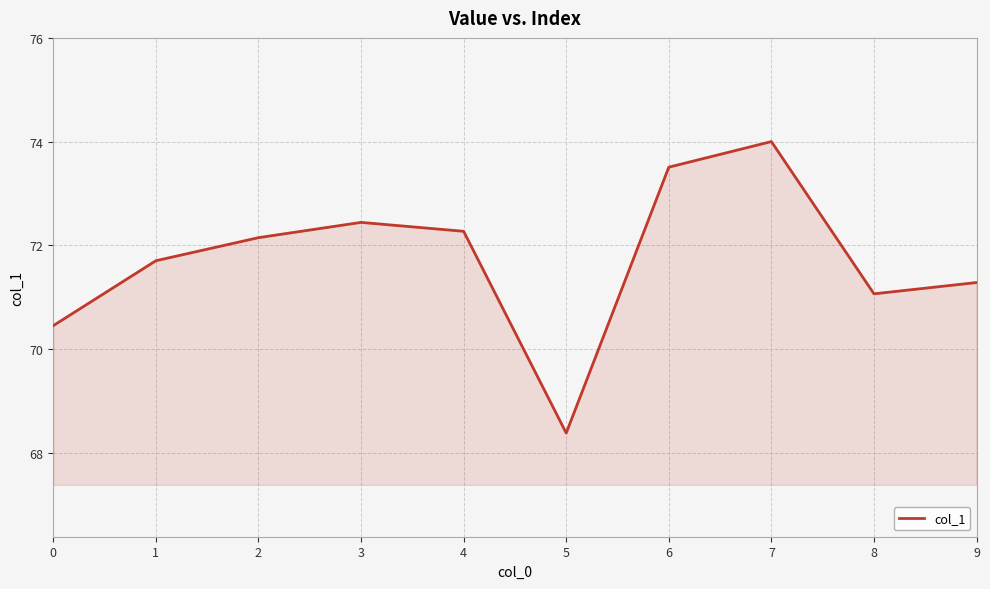

Is it true that the value at 7 is 24.5?

False